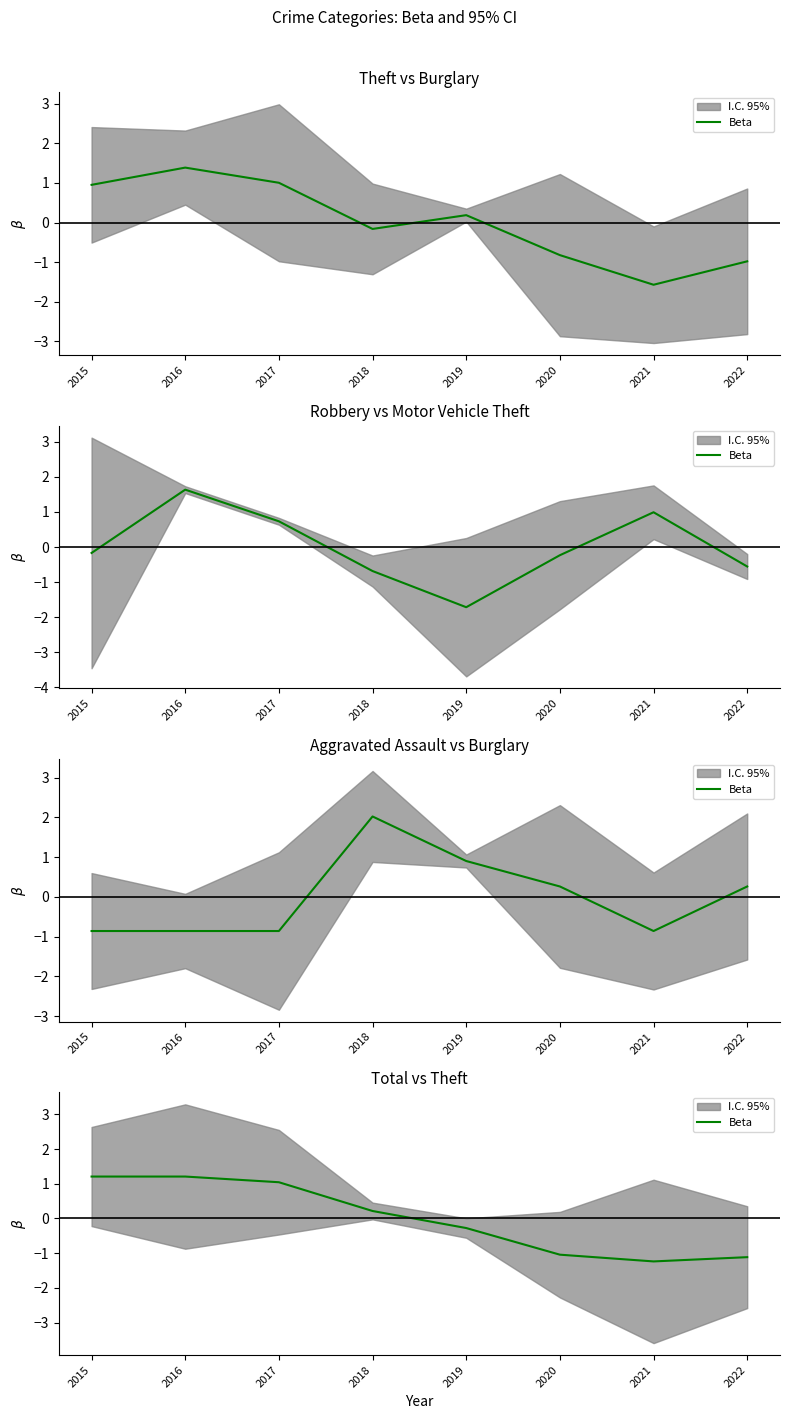

Which has a higher value, 2020 or 2021?

2020